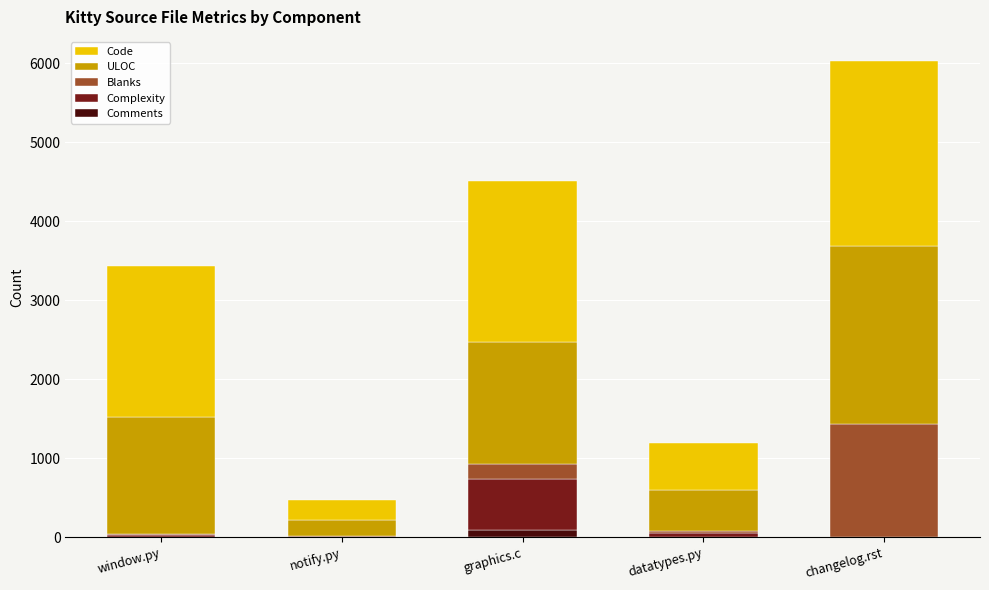

How many categories are shown in the chart?

5